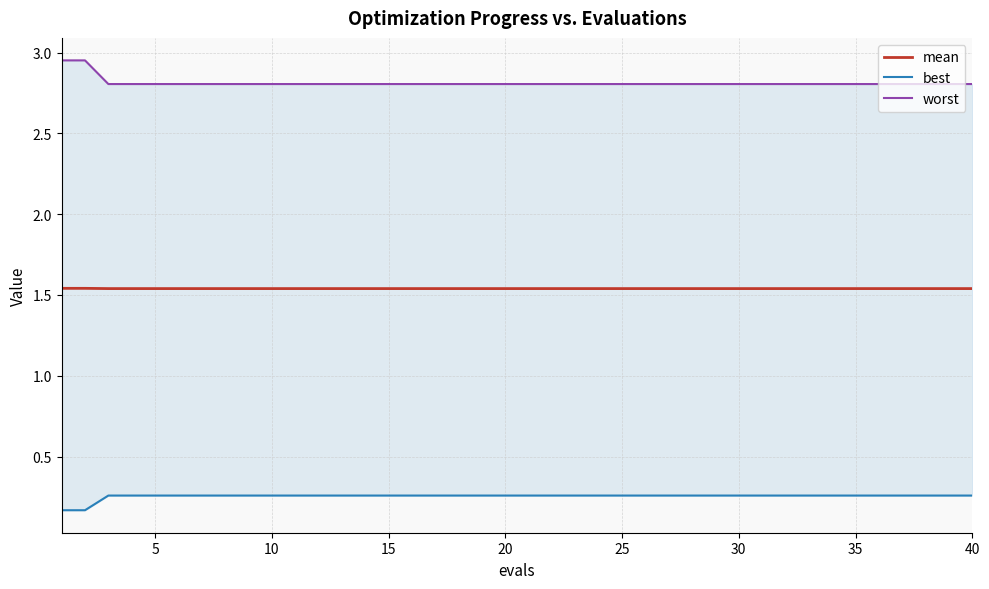

At how many categories does at least one series exceed 1?

40